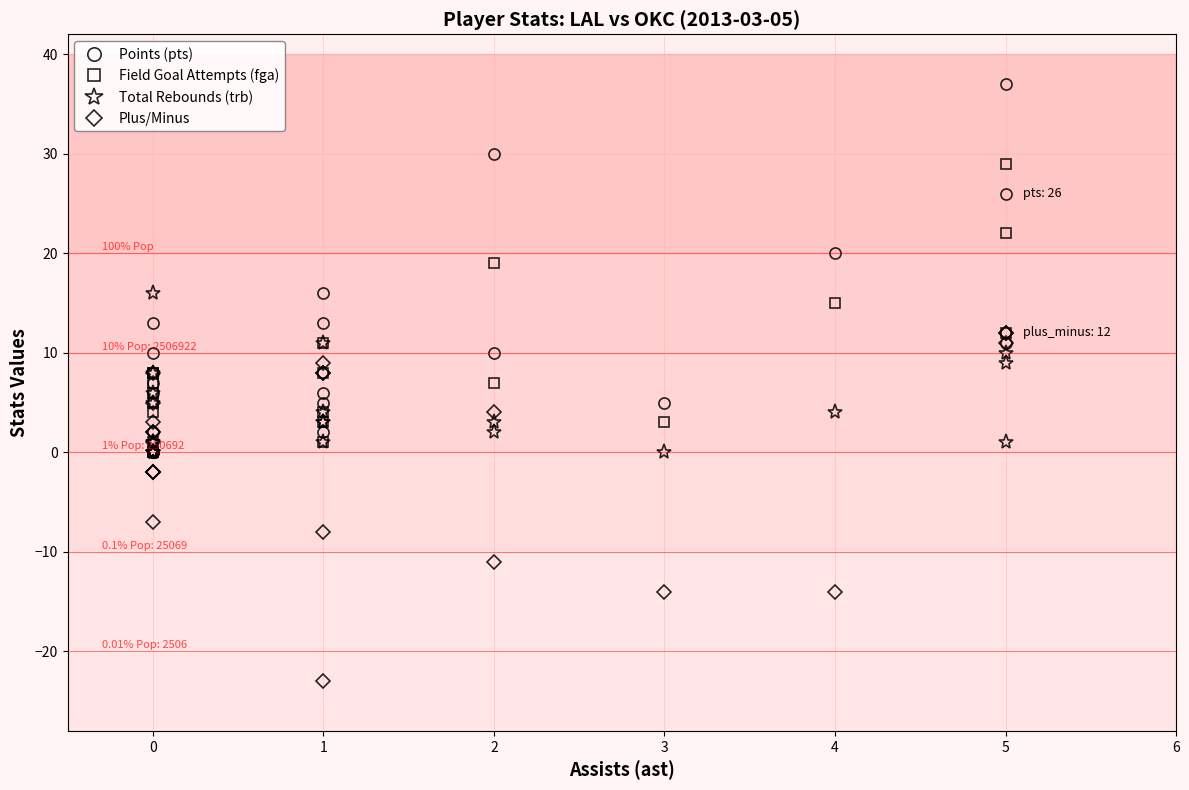

Which series has the widest spread of values?

Points (pts)